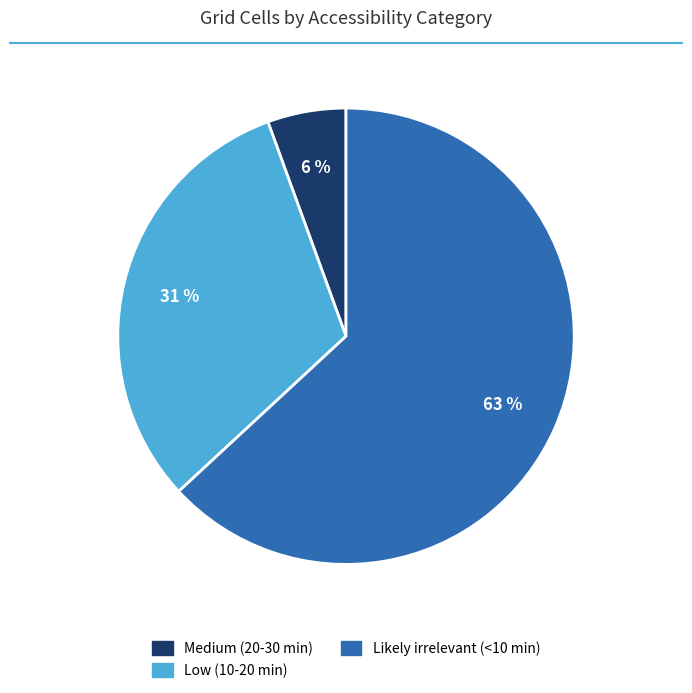

Between Likely irrelevant (<10 min) and Medium (20-30 min), which is larger?

Likely irrelevant (<10 min)